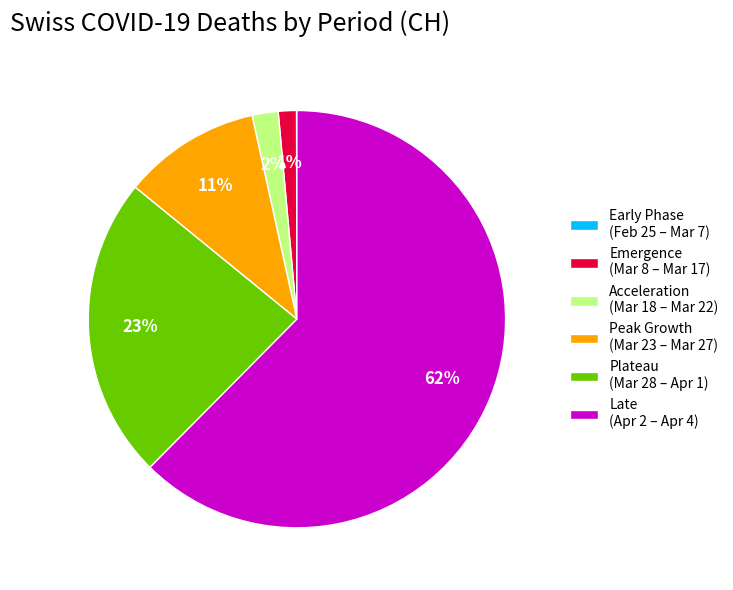

What is the largest slice in the pie chart?

Late (Apr 2 – Apr 4)